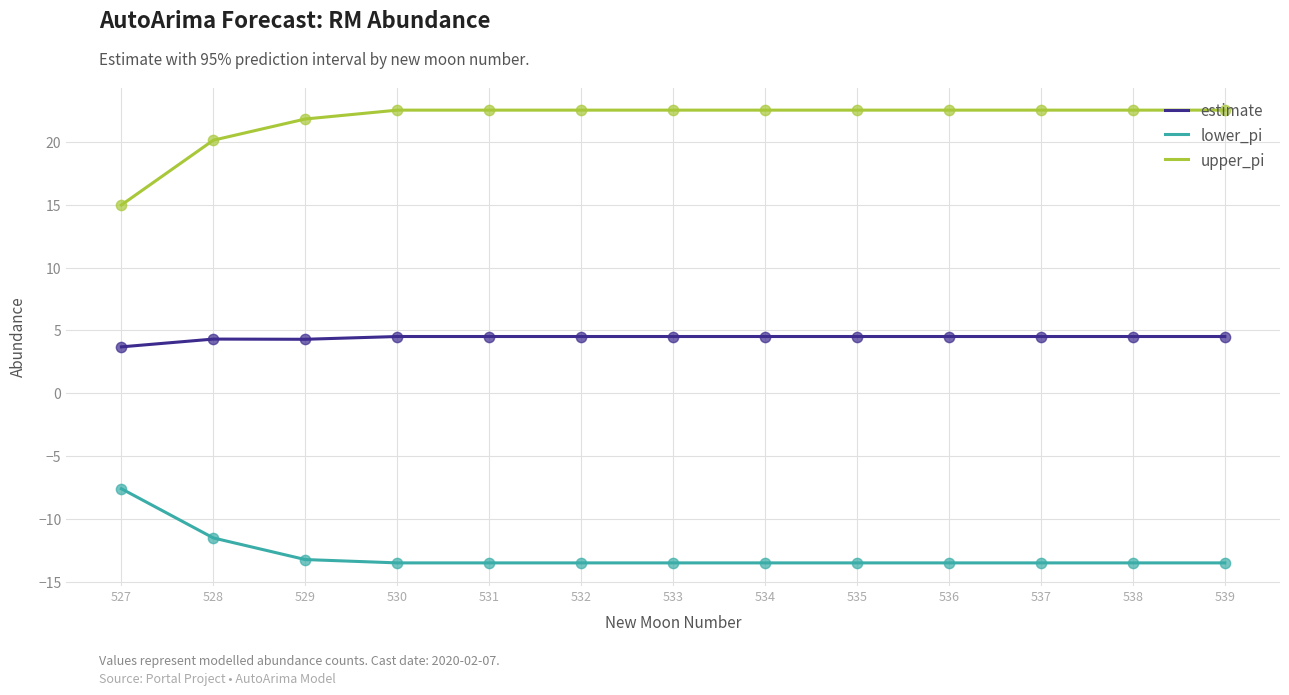

What is the total value across all series at 528?

12.9